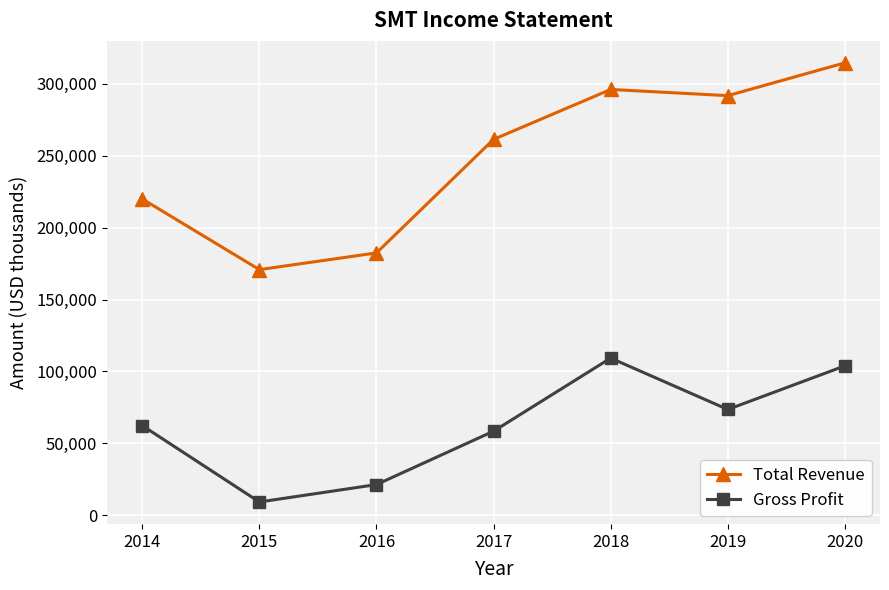

What is the value of the Gross Profit point at the 1st from the left?

62400